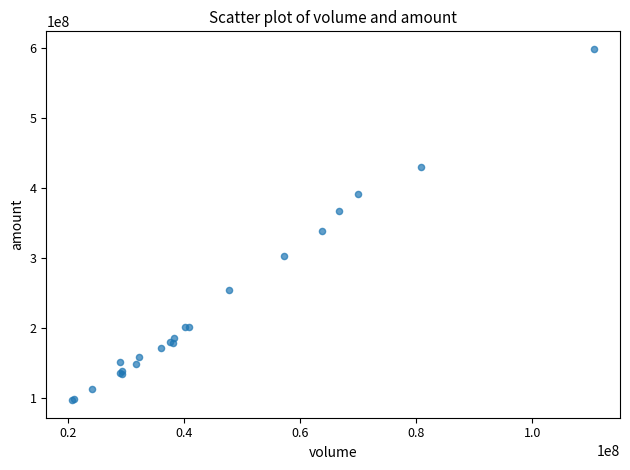

What Y value in the scatter plot is closest to 348296370?

339083795.3